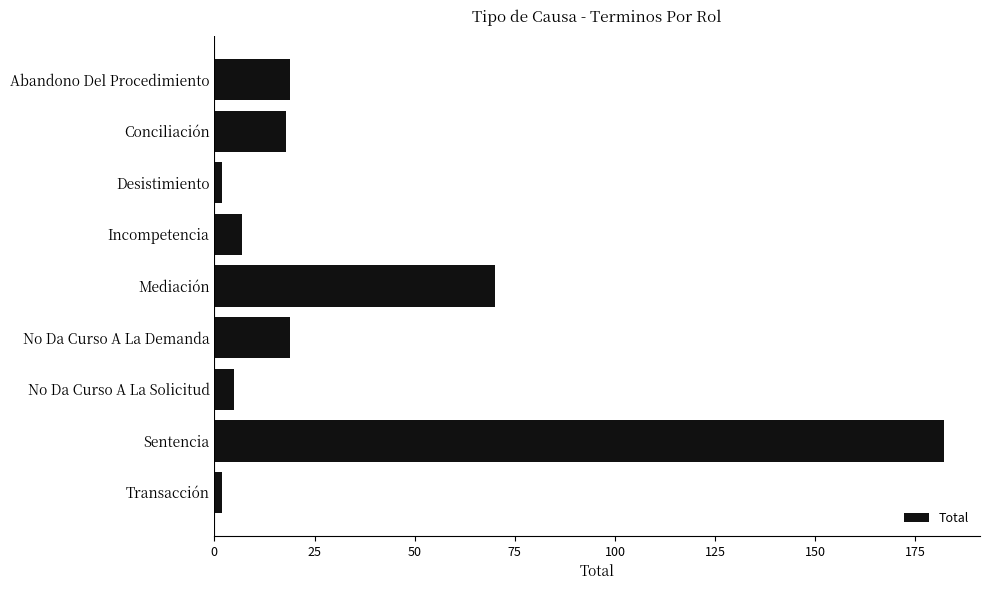

What is the average value?

36